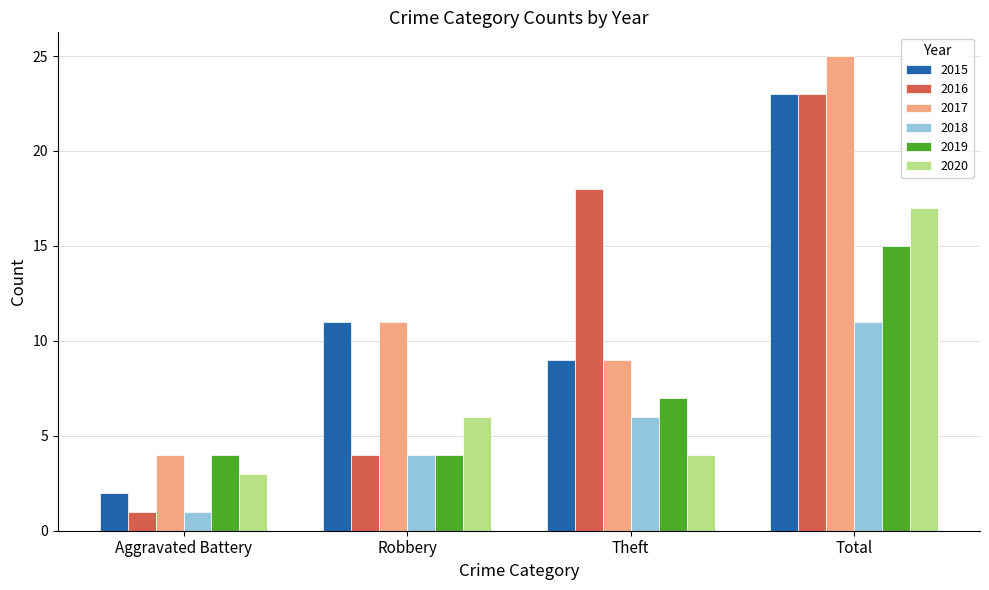

What is the label of the 2nd bar from the left?

Robbery